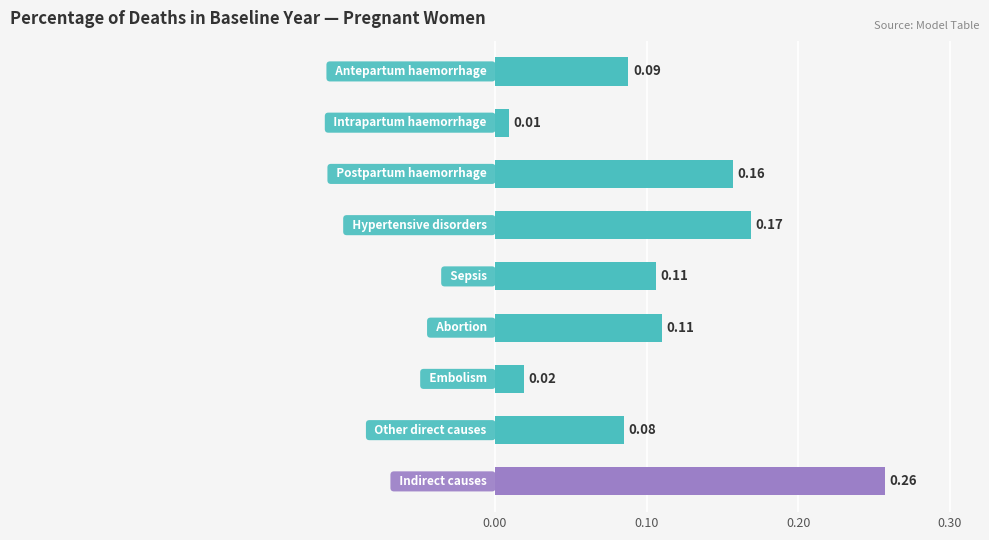

How many bars are there in total?

9